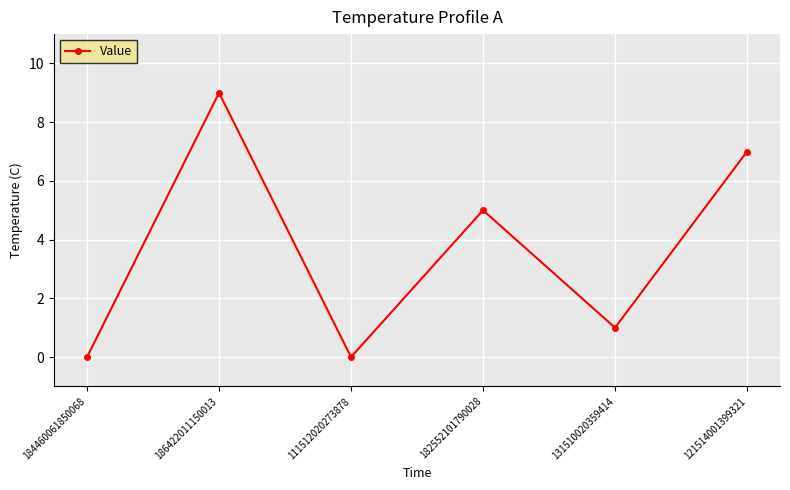

What position from the left is 186422011150013?

2